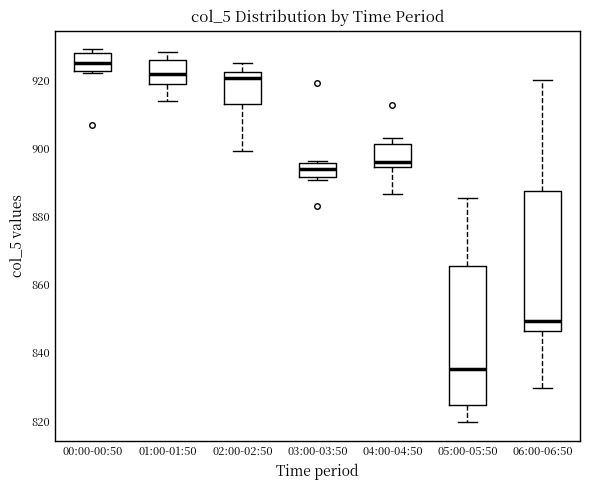

Where does the lower whisker of the box for 05:00-05:50 end on the y-axis? The values are not printed on the chart, so give them approximately, as read against the axis.

820